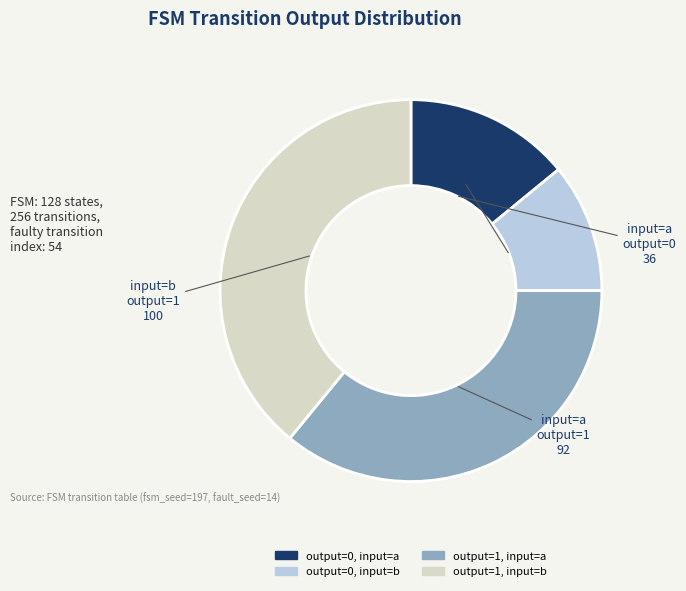

The output=1, input=a slice represents 30% of the pie. True or false?

False